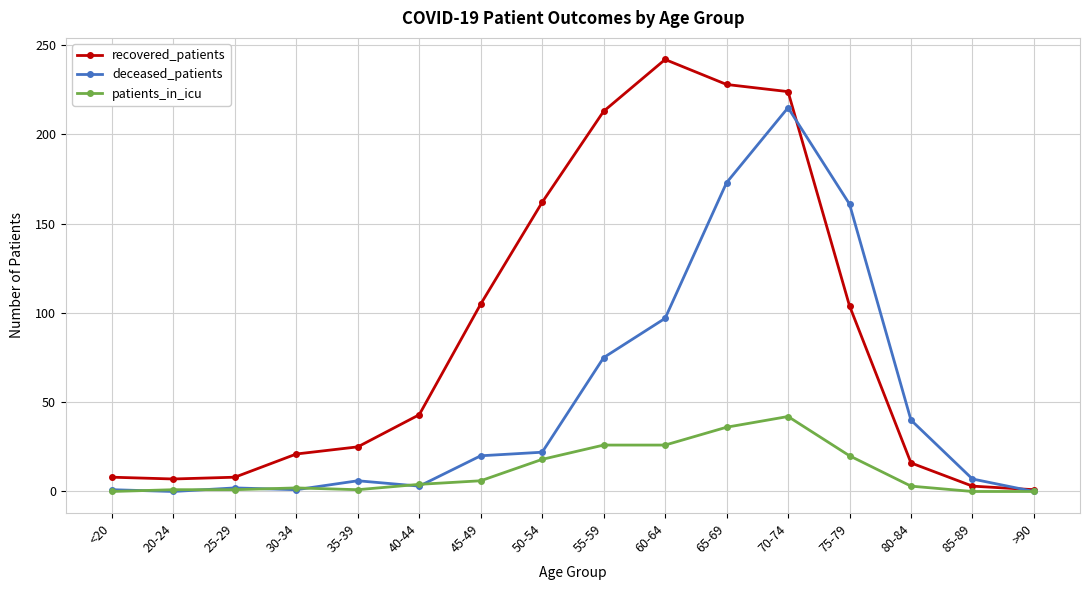

Is this an area chart (filled region under the line)?

No